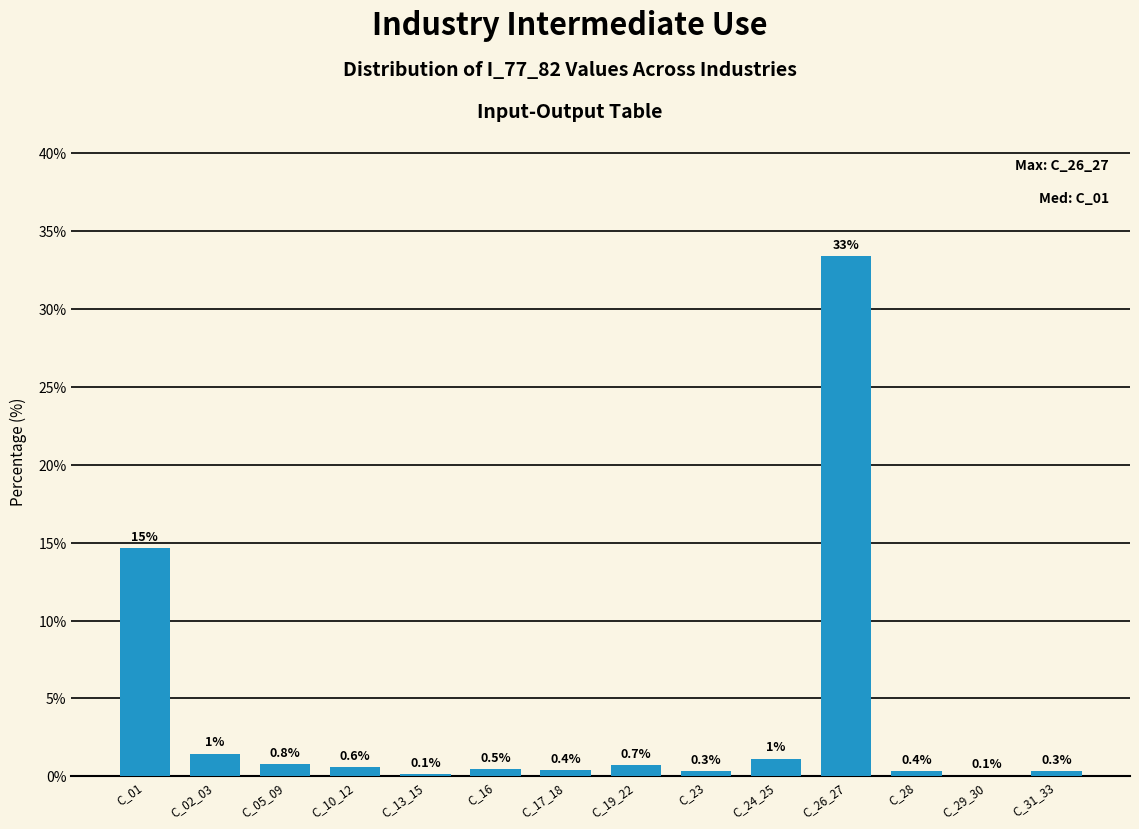

At which label is the value closest to 16?

C_01